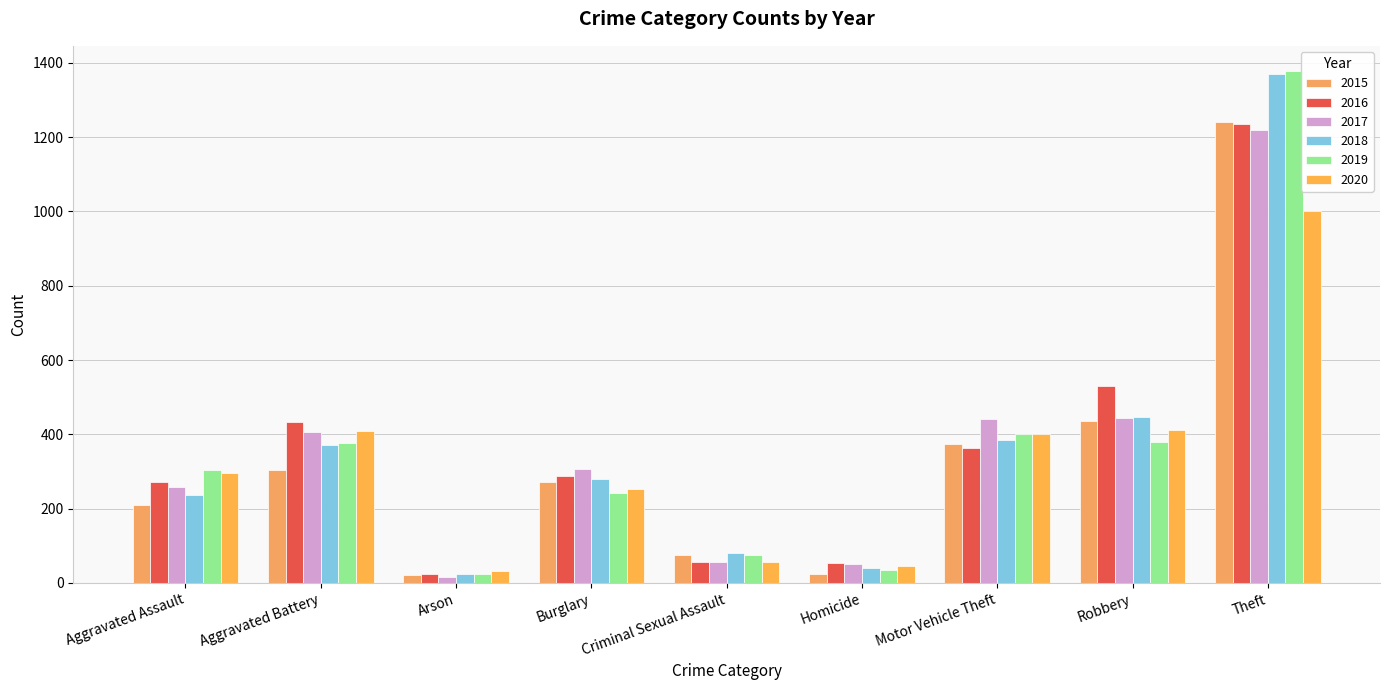

What is the minimum value shown in the chart?

17